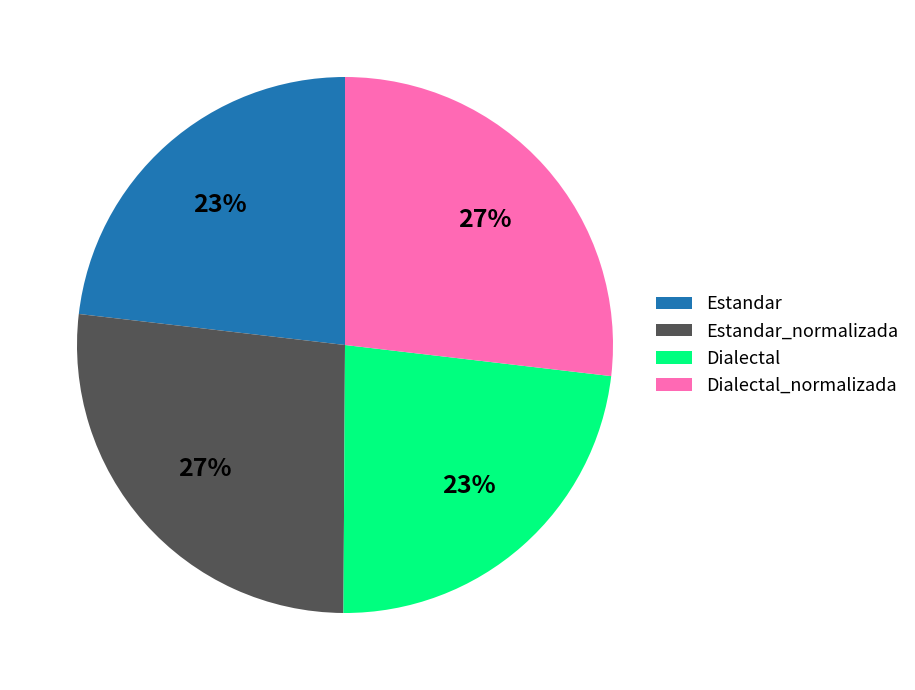

Which has a higher value, Dialectal or Dialectal_normalizada?

Dialectal_normalizada